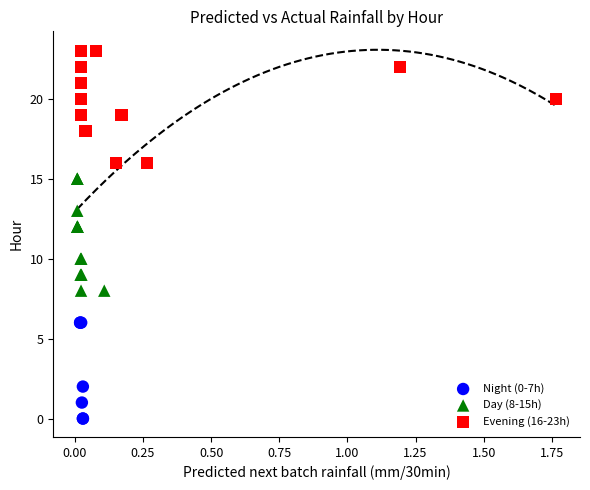

Which series contains the highest Y value?

Evening (16-23h)